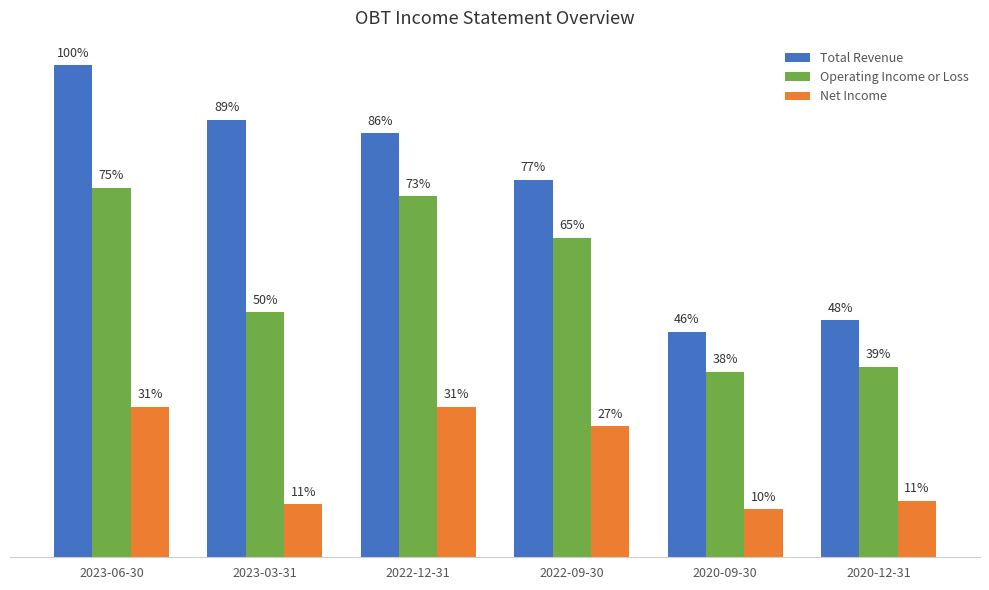

What is the value of the Net Income bar at the 1st from the left?

9100